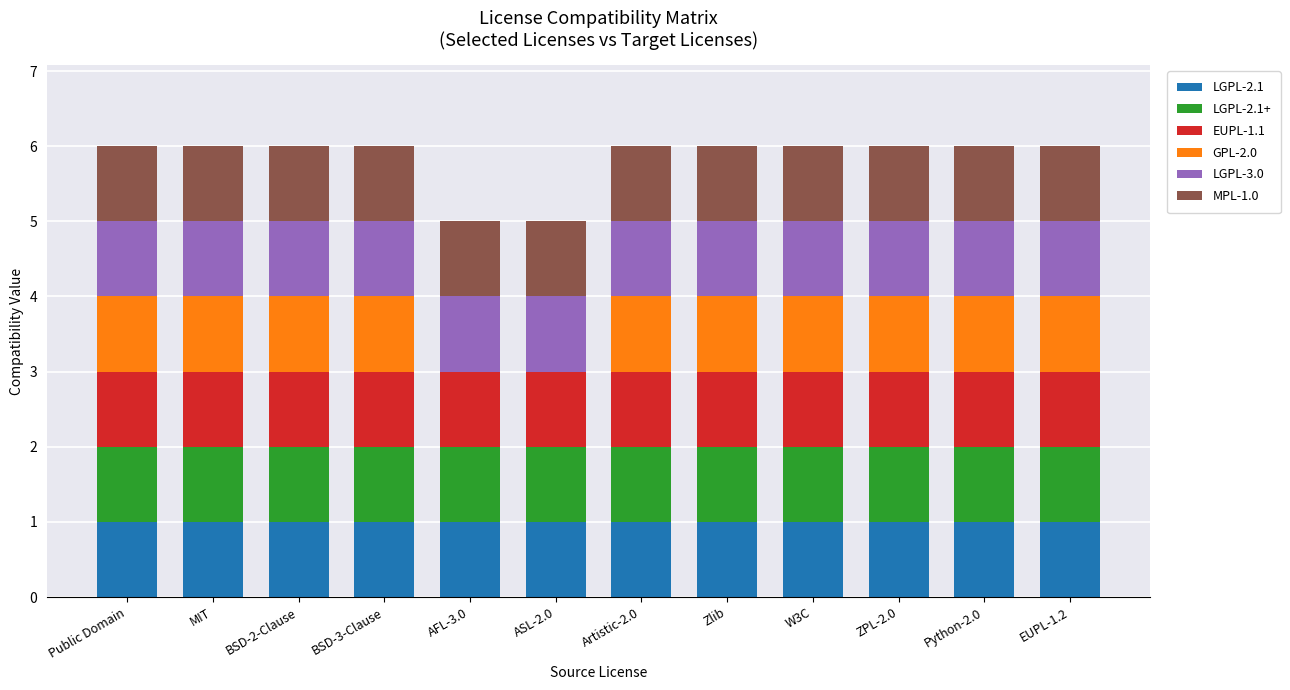

What is the total value across all series at MIT?

6